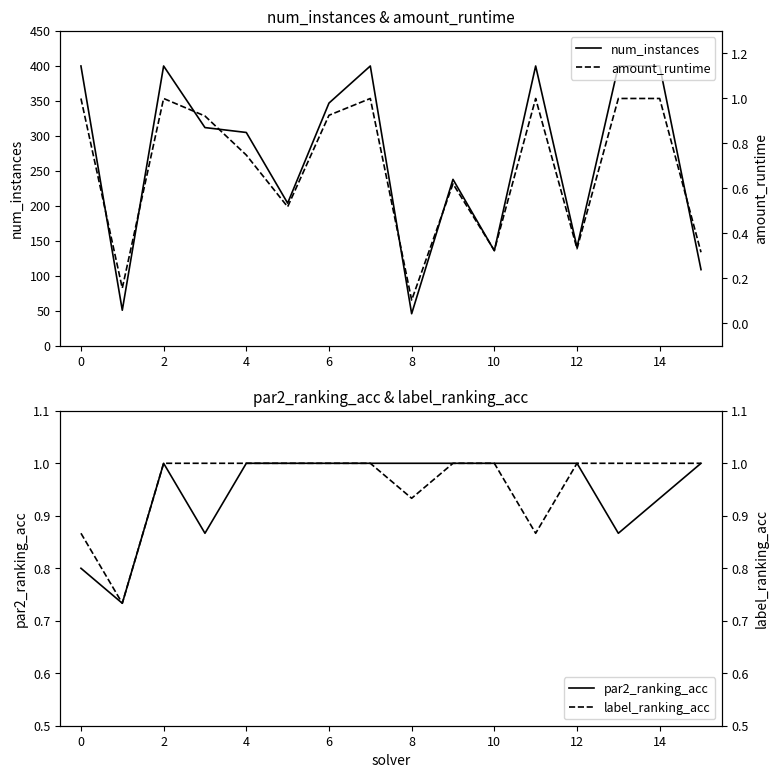

Is it true that par2_ranking_acc equals 0.6 at 6?

False